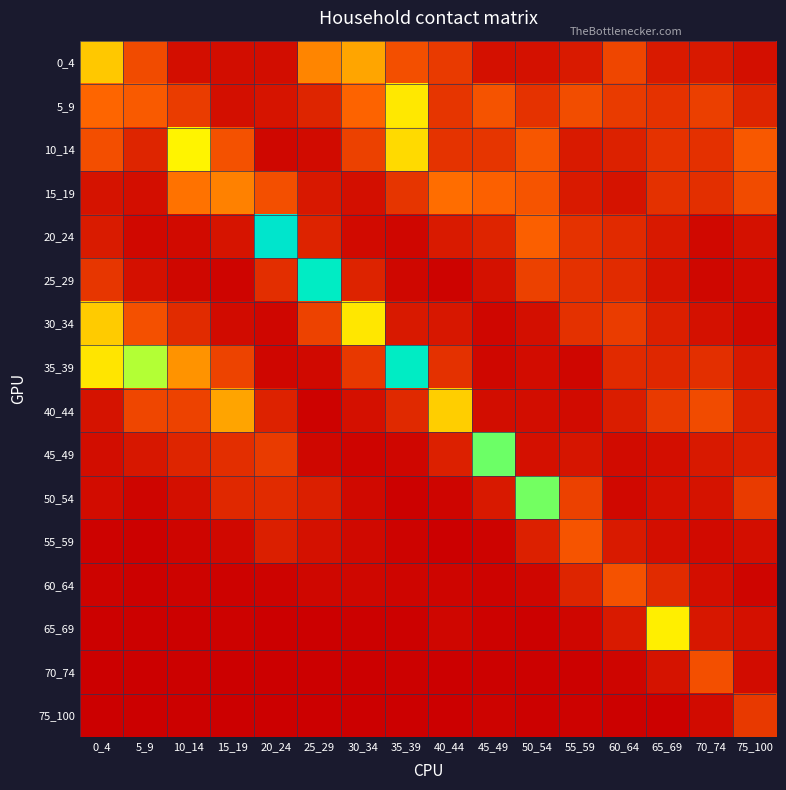

Rank the series by their maximum value, from highest to lowest.

20_24, 25_29, 35_39, 45_49, 50_54, 10_14, 65_69, 5_9, 30_34, 40_44, 0_4, 15_19, 55_59, 60_64, 70_74, 75_100